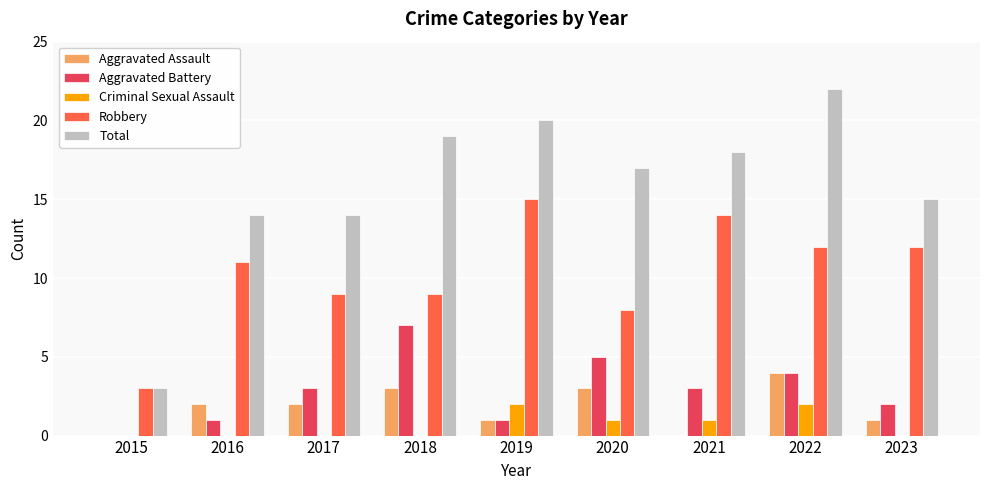

What is the sum of the Total values at 2016 and 2020?

31